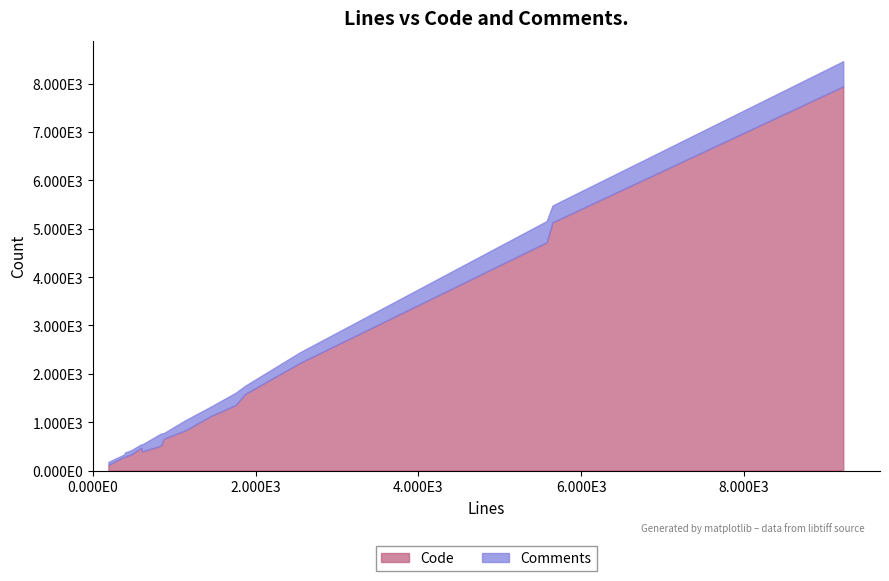

At how many categories does at least one series exceed 3306?

3